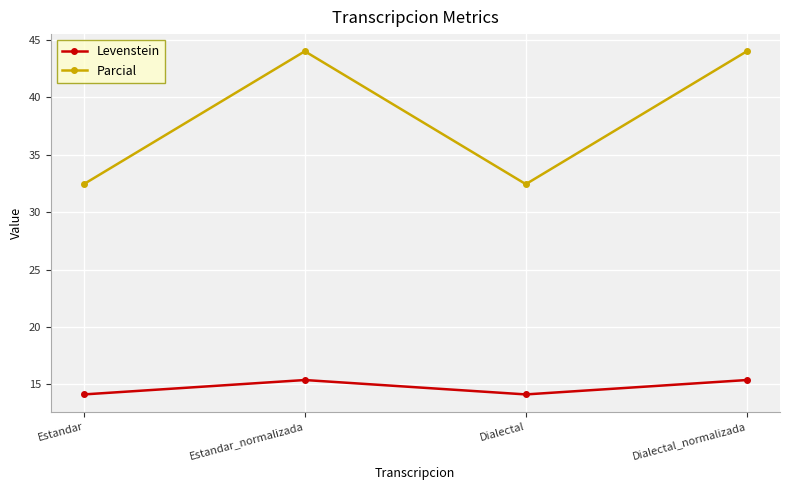

True or false: Levenstein and Parcial intersect in this chart.

False